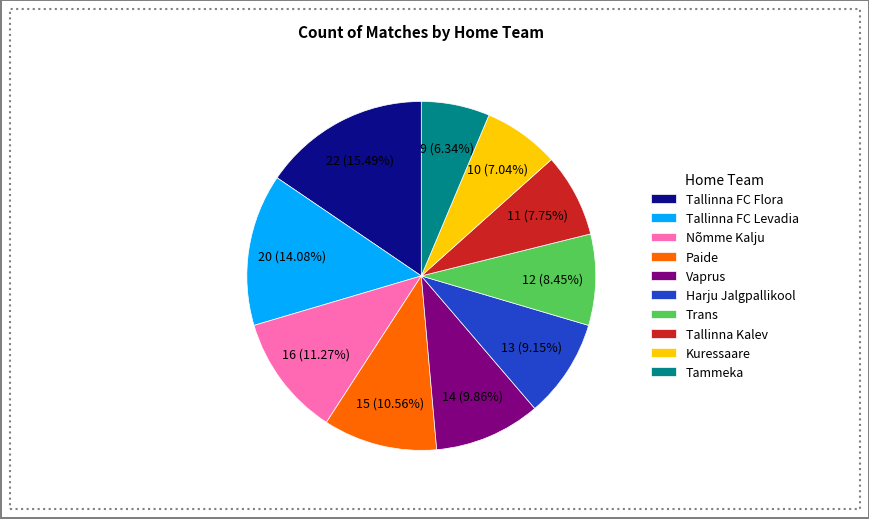

Does Kuressaare account for over 50% of the chart?

No